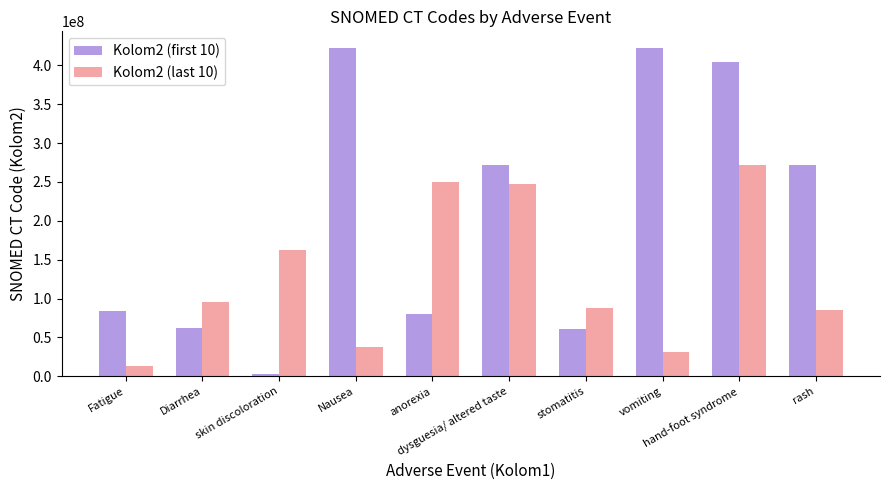

How many distinct data groups are displayed?

2